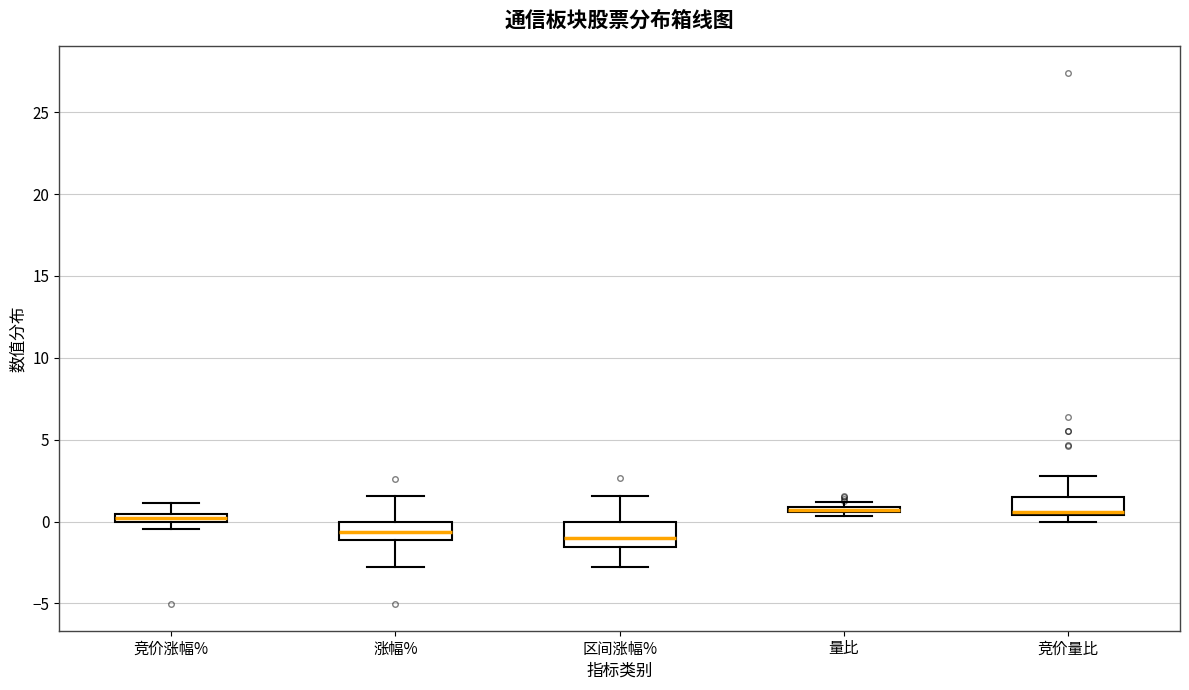

Where does the median line of the box for 区间涨幅% sit on the y-axis? The values are not printed on the chart, so give them approximately, as read against the axis.

-1.0